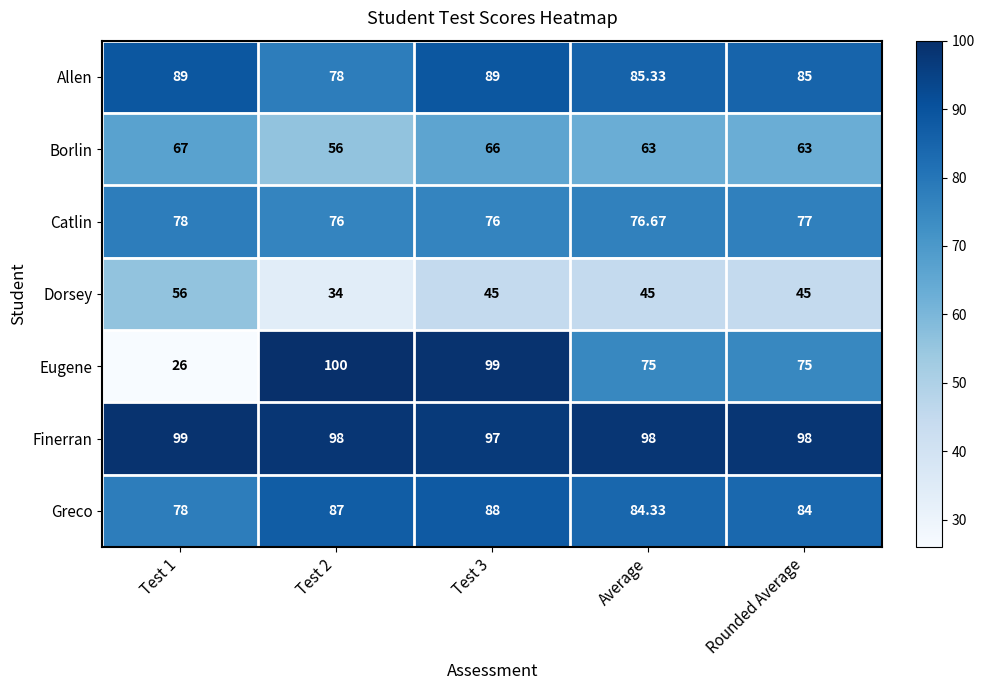

Which series changed the most between Test 1 and Test 2?

Eugene